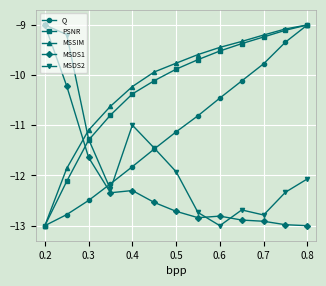

True or false: PSNR and MSDS1 cross at least once.

True